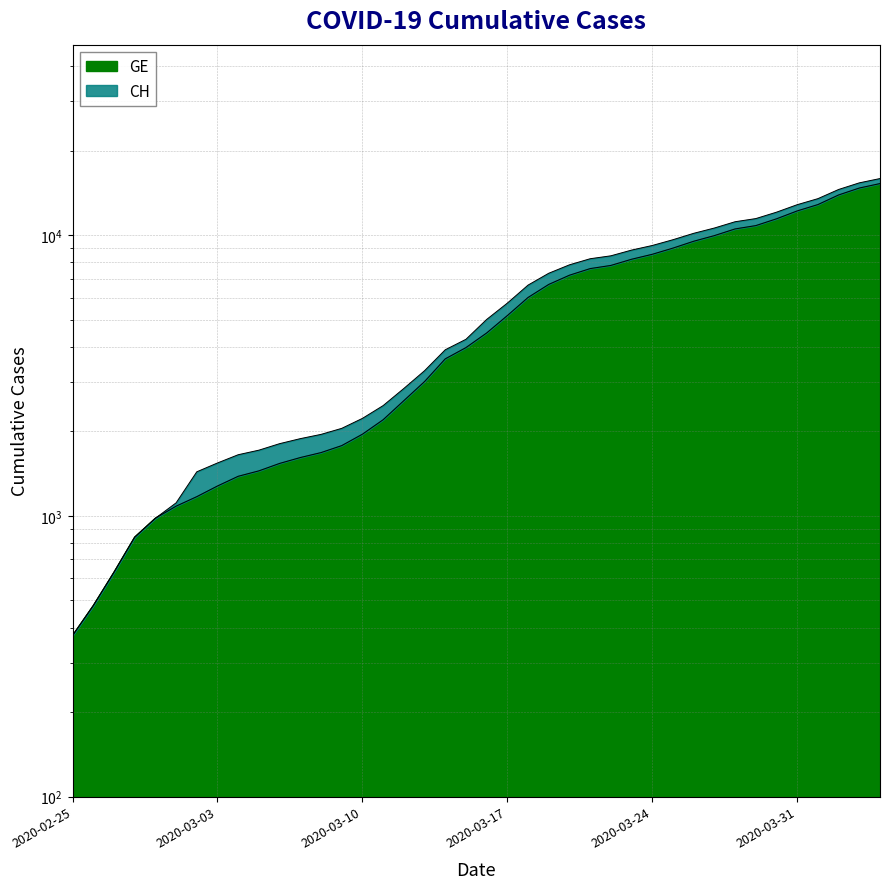

What are all the series names shown in the legend?

CH, GE